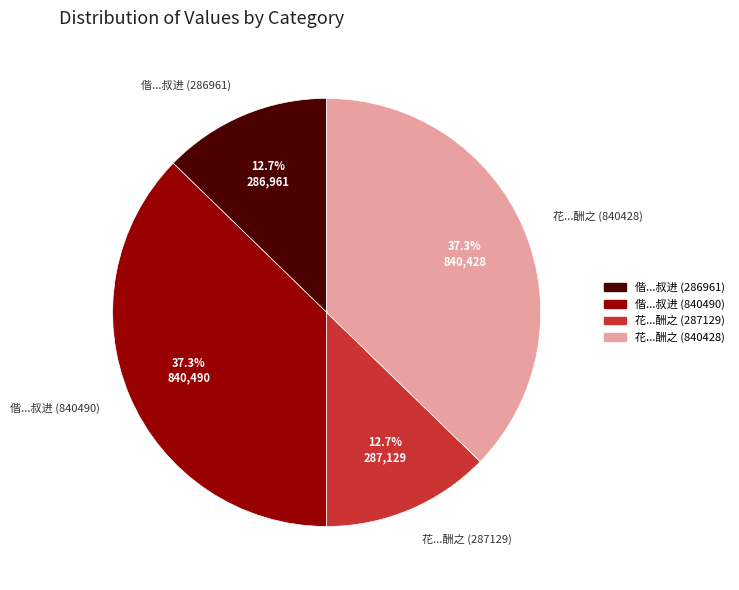

To the nearest percent, what is the average slice percentage?

25%